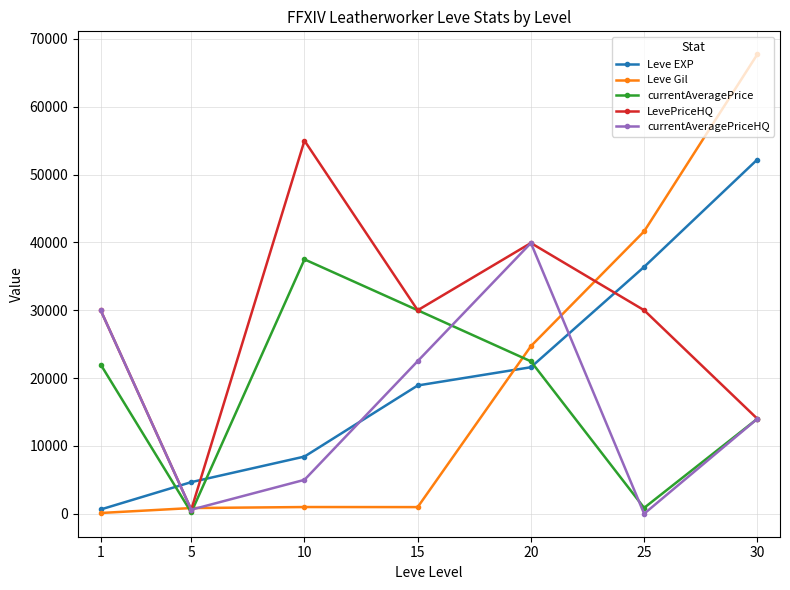

What is the difference between the highest and lowest values at 30?

53730.0